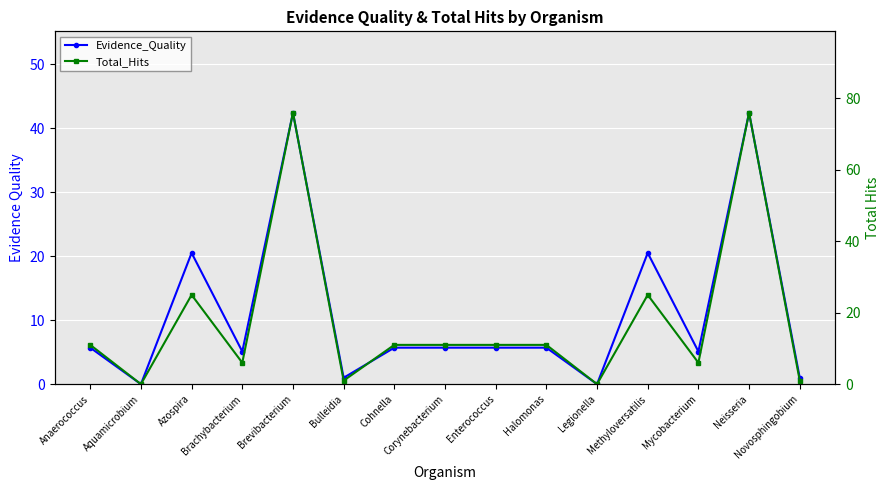

How many lines are shown in the chart?

2